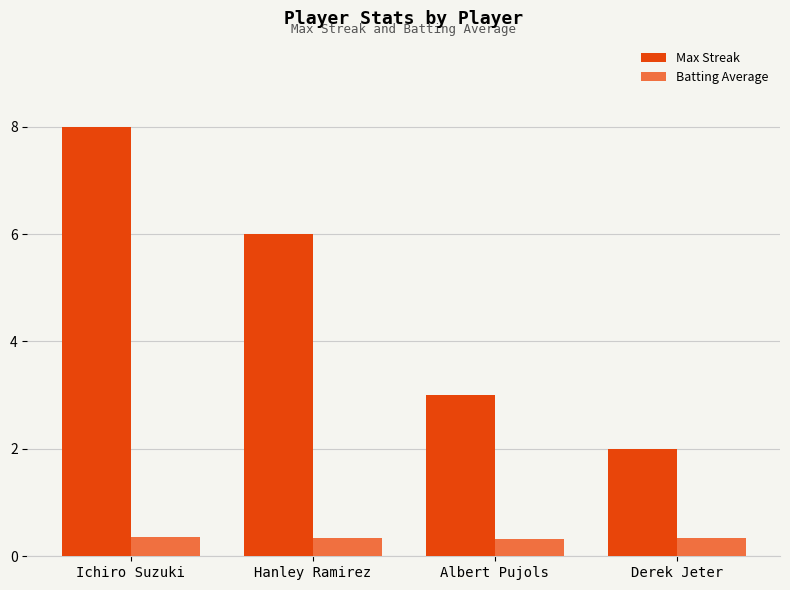

What value does the Max Streak series have at Ichiro Suzuki?

8.0